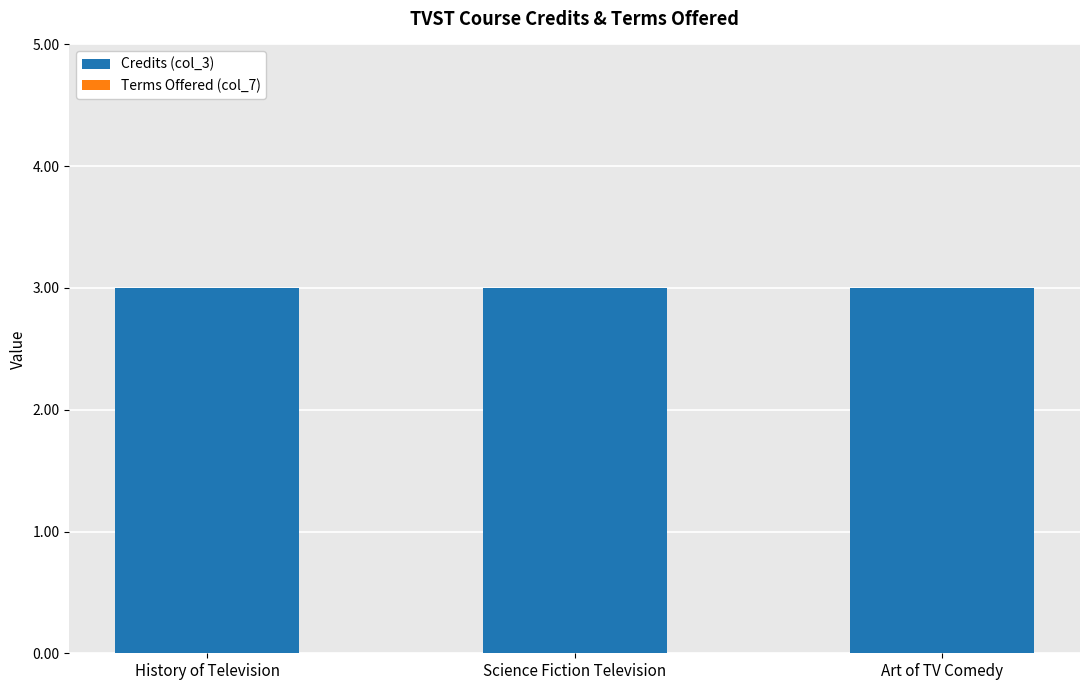

Rank the series at History of Television from lowest to highest value.

Terms Offered (col_7), Credits (col_3)